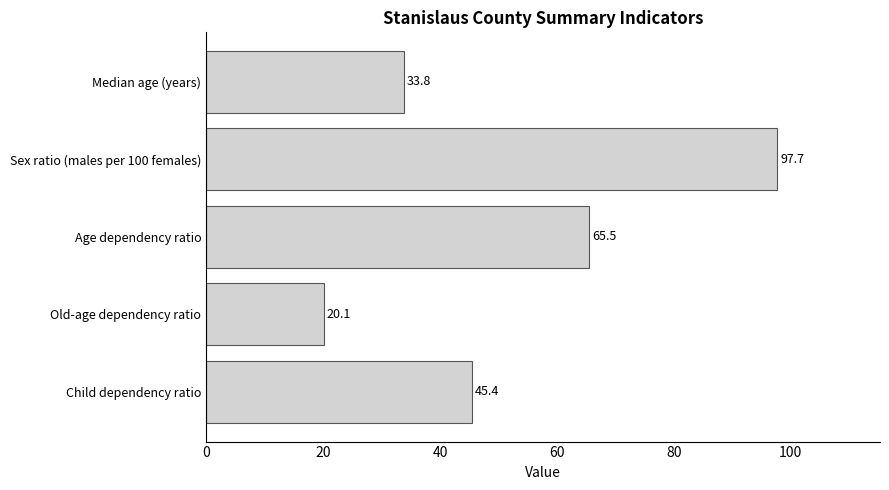

What is the difference between the maximum and minimum values?

77.6